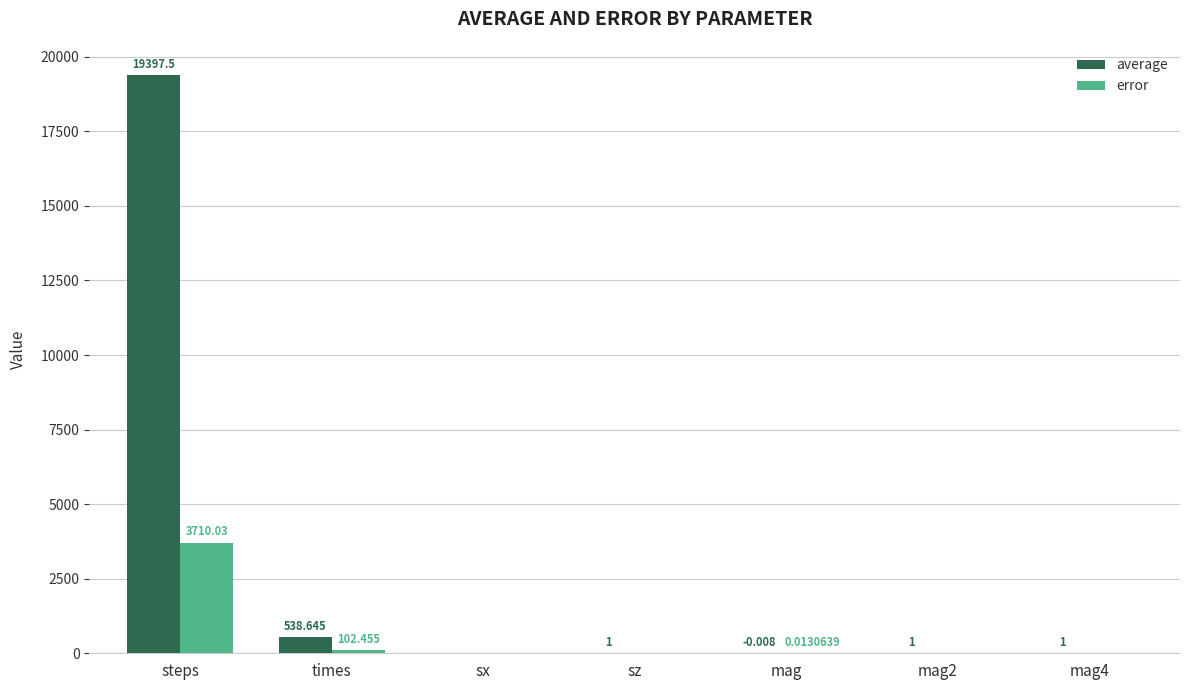

Which series has the largest total across all categories?

average